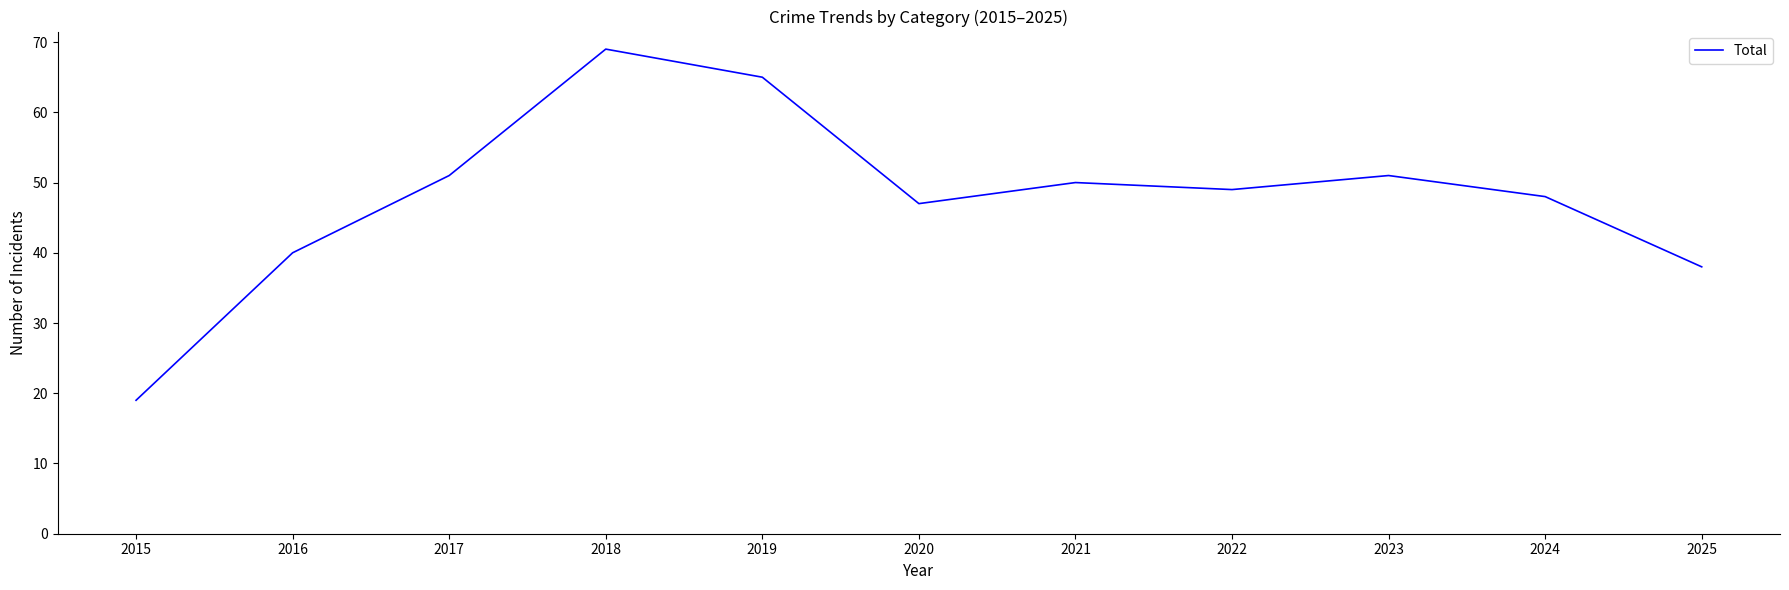

Between 2021 and 2018, which is larger?

2018